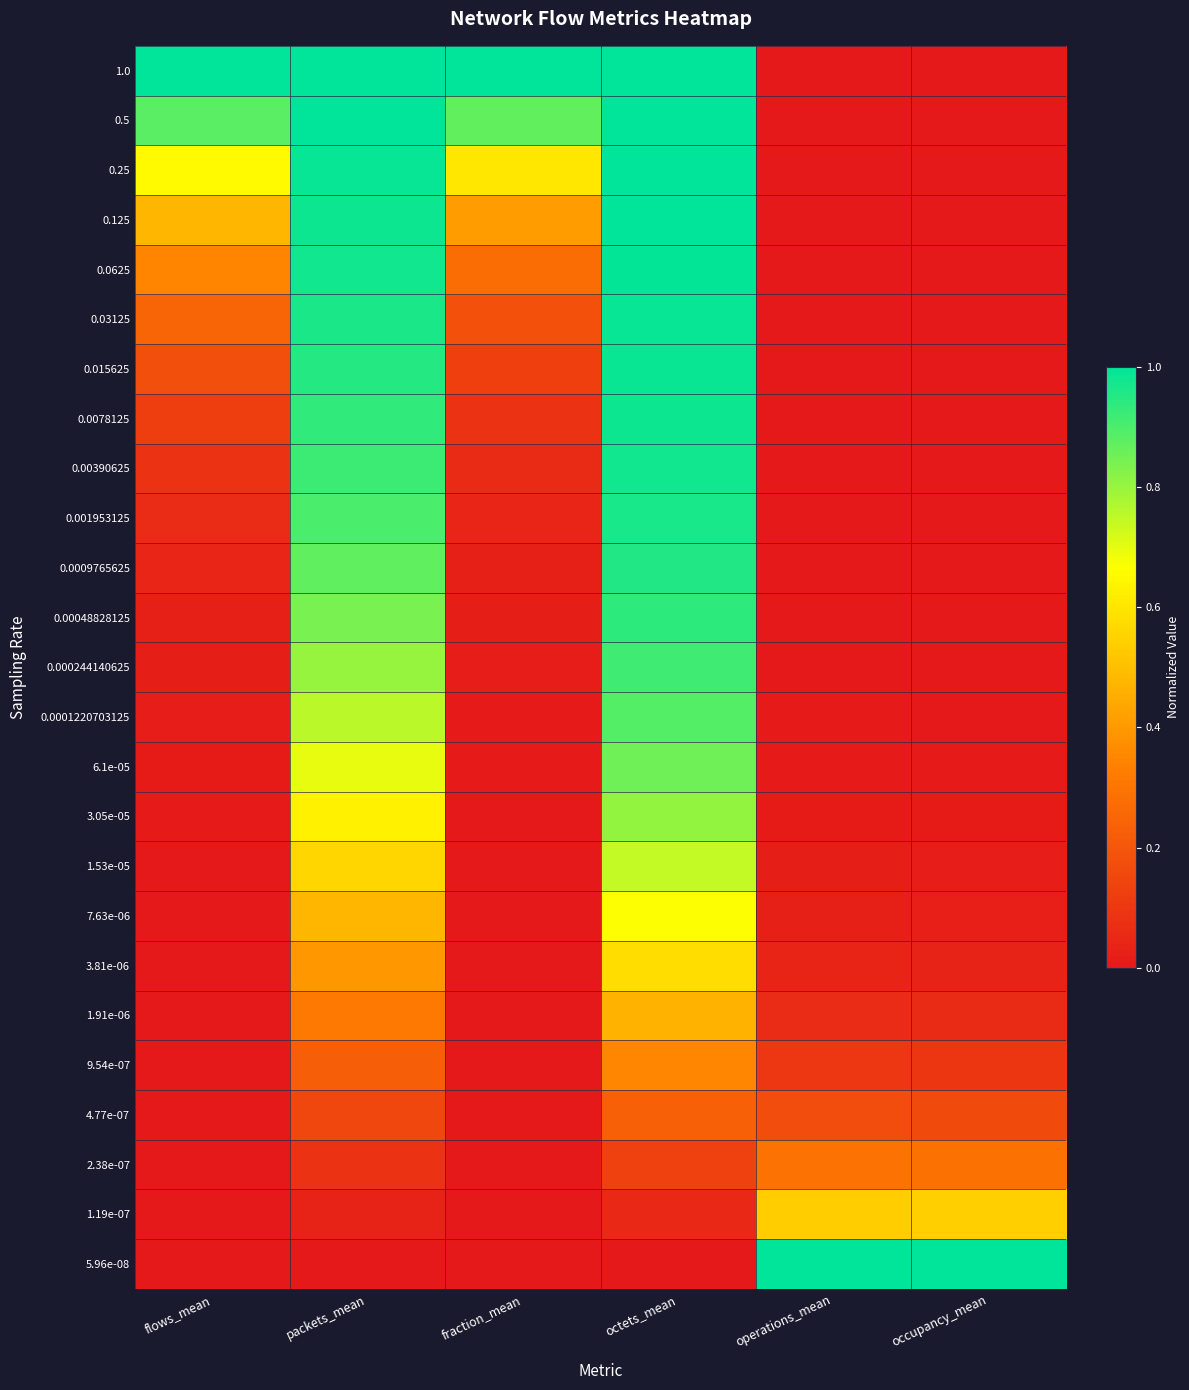

Reading left to right, extract all data points from this chart.

1.0: flows_mean=1.0	packets_mean=1.0	fraction_mean=1.0	octets_mean=1.0	operations_mean=0.0	occupancy_mean=0.0
0.5: flows_mean=0.9	packets_mean=1.0	fraction_mean=0.9	octets_mean=1.0	operations_mean=0.0	occupancy_mean=0.0
0.25: flows_mean=0.7	packets_mean=1.0	fraction_mean=0.6	octets_mean=1.0	operations_mean=0.0	occupancy_mean=0.0
0.125: flows_mean=0.5	packets_mean=1.0	fraction_mean=0.4	octets_mean=1.0	operations_mean=0.0	occupancy_mean=0.0
0.0625: flows_mean=0.3	packets_mean=1.0	fraction_mean=0.3	octets_mean=1.0	operations_mean=0.0	occupancy_mean=0.0
0.03125: flows_mean=0.2	packets_mean=1.0	fraction_mean=0.2	octets_mean=1.0	operations_mean=0.0	occupancy_mean=0.0
0.015625: flows_mean=0.2	packets_mean=1.0	fraction_mean=0.1	octets_mean=1.0	operations_mean=0.0	occupancy_mean=0.0
0.0078125: flows_mean=0.1	packets_mean=0.9	fraction_mean=0.1	octets_mean=1.0	operations_mean=0.0	occupancy_mean=0.0
0.00390625: flows_mean=0.1	packets_mean=0.9	fraction_mean=0.1	octets_mean=1.0	operations_mean=0.0	occupancy_mean=0.0
0.001953125: flows_mean=0.1	packets_mean=0.9	fraction_mean=0.0	octets_mean=1.0	operations_mean=0.0	occupancy_mean=0.0
0.0009765625: flows_mean=0.0	packets_mean=0.9	fraction_mean=0.0	octets_mean=1.0	operations_mean=0.0	occupancy_mean=0.0
0.00048828125: flows_mean=0.0	packets_mean=0.8	fraction_mean=0.0	octets_mean=0.9	operations_mean=0.0	occupancy_mean=0.0
0.000244140625: flows_mean=0.0	packets_mean=0.8	fraction_mean=0.0	octets_mean=0.9	operations_mean=0.0	occupancy_mean=0.0
0.0001220703125: flows_mean=0.0	packets_mean=0.8	fraction_mean=0.0	octets_mean=0.9	operations_mean=0.0	occupancy_mean=0.0
6.1e-05: flows_mean=0.0	packets_mean=0.7	fraction_mean=0.0	octets_mean=0.9	operations_mean=0.0	occupancy_mean=0.0
3.05e-05: flows_mean=0.0	packets_mean=0.6	fraction_mean=0.0	octets_mean=0.8	operations_mean=0.0	occupancy_mean=0.0
1.53e-05: flows_mean=0.0	packets_mean=0.6	fraction_mean=0.0	octets_mean=0.7	operations_mean=0.0	occupancy_mean=0.0
7.63e-06: flows_mean=0.0	packets_mean=0.5	fraction_mean=0.0	octets_mean=0.7	operations_mean=0.0	occupancy_mean=0.0
3.81e-06: flows_mean=0.0	packets_mean=0.4	fraction_mean=0.0	octets_mean=0.6	operations_mean=0.0	occupancy_mean=0.0
1.91e-06: flows_mean=0.0	packets_mean=0.3	fraction_mean=0.0	octets_mean=0.5	operations_mean=0.1	occupancy_mean=0.1
9.54e-07: flows_mean=0.0	packets_mean=0.2	fraction_mean=0.0	octets_mean=0.4	operations_mean=0.1	occupancy_mean=0.1
4.77e-07: flows_mean=0.0	packets_mean=0.1	fraction_mean=0.0	octets_mean=0.2	operations_mean=0.2	occupancy_mean=0.2
2.38e-07: flows_mean=0.0	packets_mean=0.1	fraction_mean=0.0	octets_mean=0.1	operations_mean=0.3	occupancy_mean=0.3
1.19e-07: flows_mean=0.0	packets_mean=0.0	fraction_mean=0.0	octets_mean=0.1	operations_mean=0.5	occupancy_mean=0.5
5.96e-08: flows_mean=0.0	packets_mean=0.0	fraction_mean=0.0	octets_mean=0.0	operations_mean=1.0	occupancy_mean=1.0